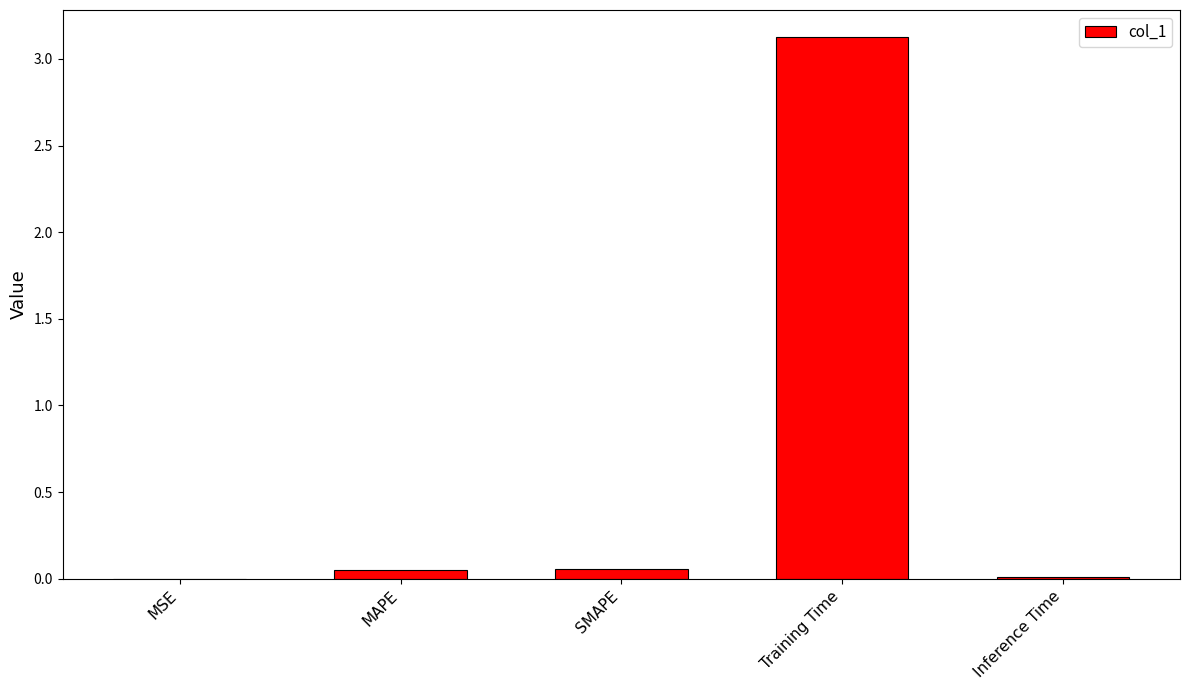

What is the greatest value displayed?

3.1